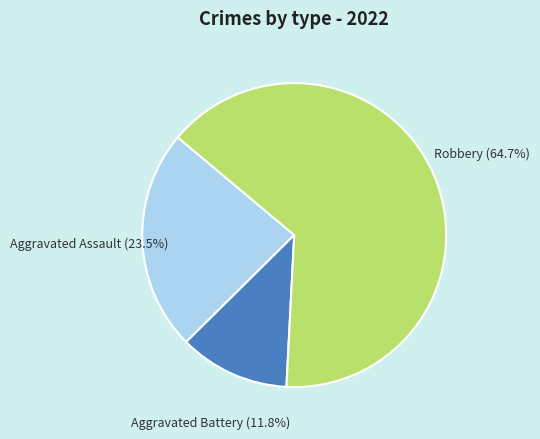

Is the sum of Aggravated Battery and Robbery greater than half?

Yes